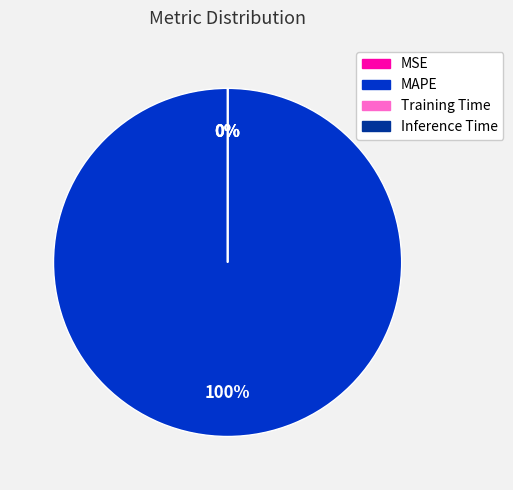

Which has a higher value, Inference Time or MSE?

Inference Time